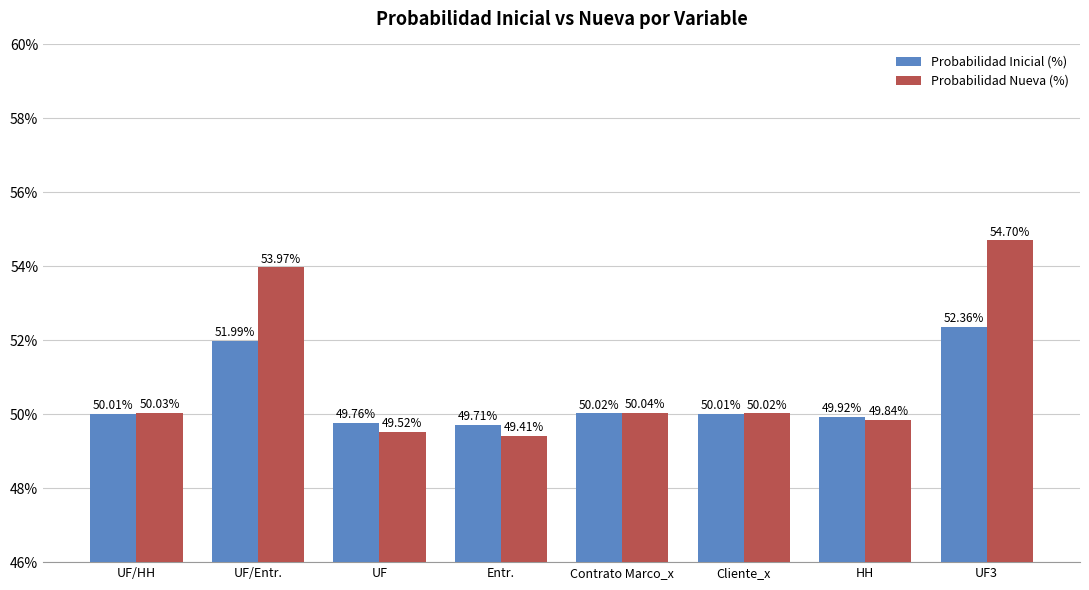

At which category is the sum across all series the highest?

UF3